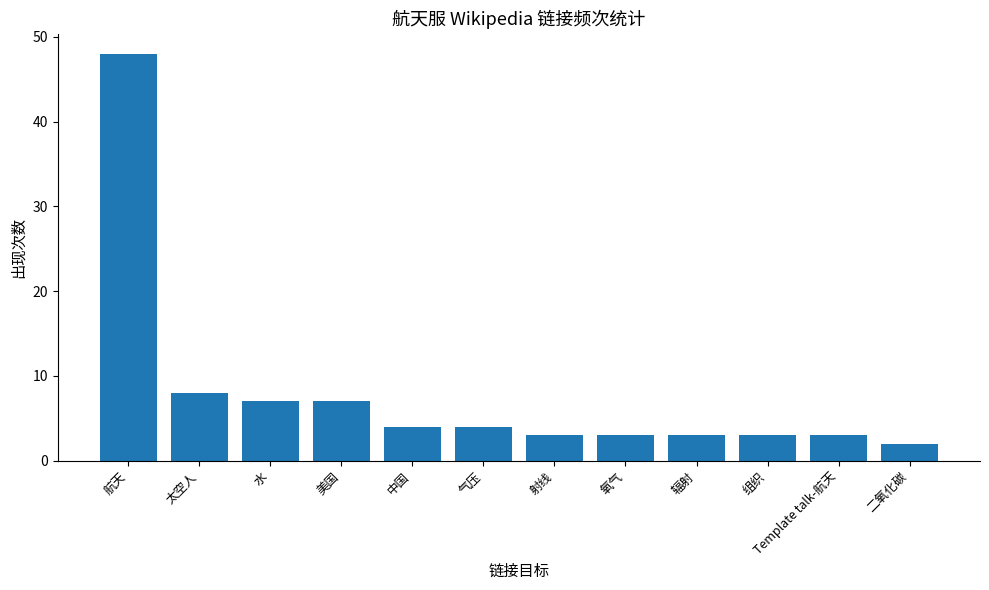

Reading right to left, list all the values displayed in this chart.

2	3	3	3	3	3	4	4	7	7	8	48